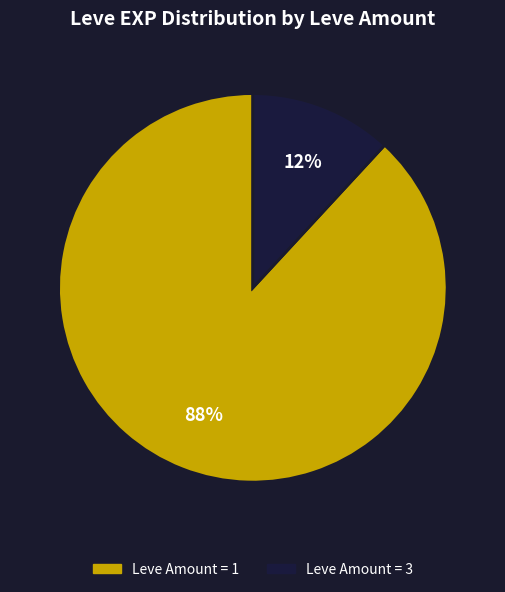

To the nearest percent, what is the average slice percentage?

50%